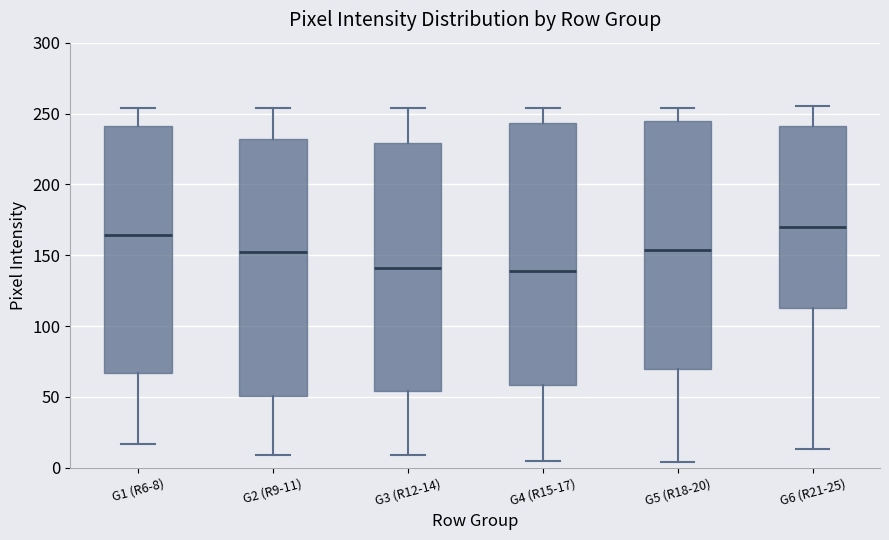

Reading left to right, transcribe this box plot: for each box, give where its median line is, the range the box spans, and where its two whiskers end, as read against the y-axis. The values are not printed on the chart, so give them approximately, as read against the axis.

G1 (R6-8): median 165, box 65 to 240, whiskers 15 to 255
G2 (R9-11): median 150, box 50 to 230, whiskers 10 to 255
G3 (R12-14): median 140, box 55 to 230, whiskers 10 to 255
G4 (R15-17): median 140, box 60 to 245, whiskers 5 to 255
G5 (R18-20): median 155, box 70 to 245, whiskers 5 to 255
G6 (R21-25): median 170, box 115 to 240, whiskers 15 to 255